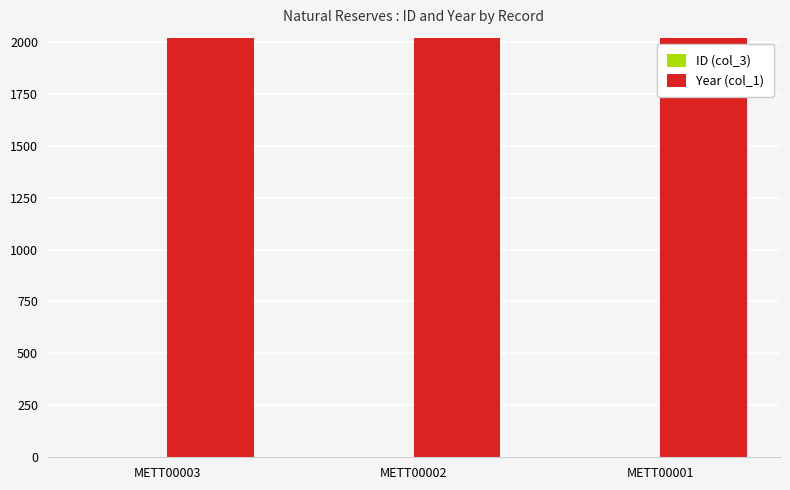

How many data points does each series have?

3